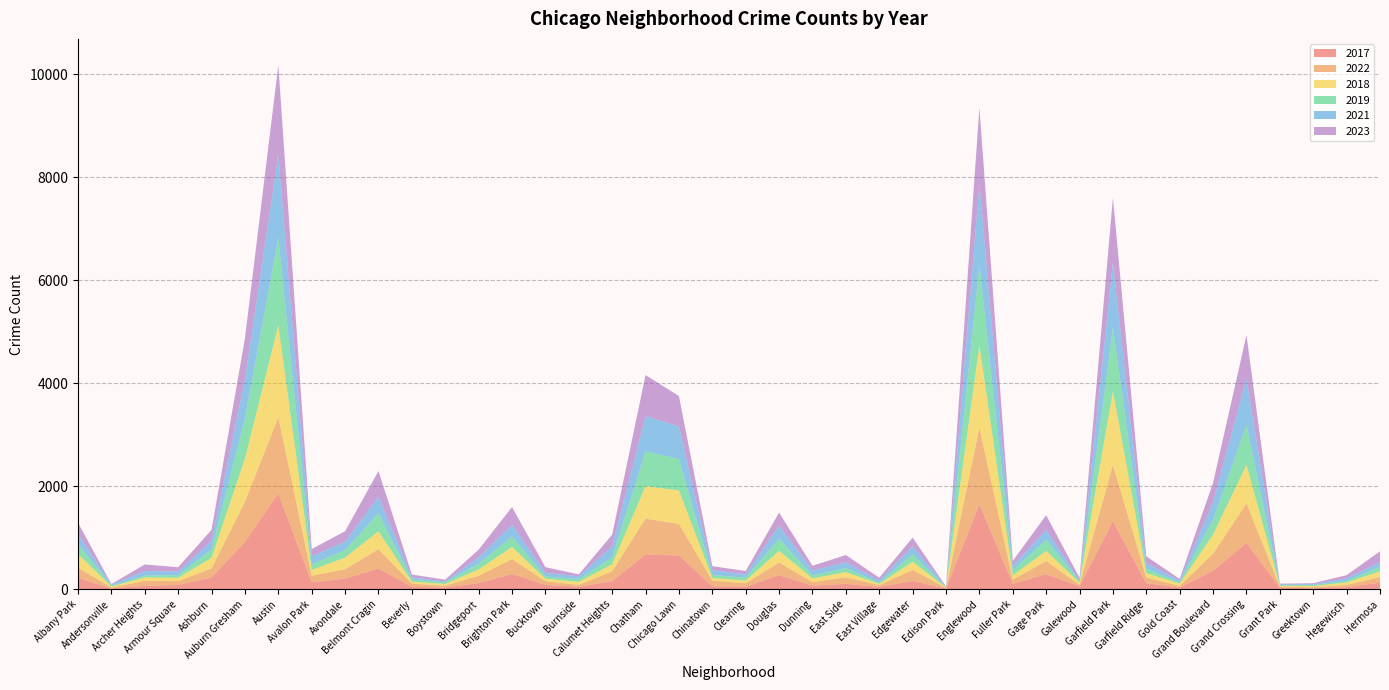

Reading right to left, what are all the values shown in this chart?

2017: Hermosa=127	Hegewisch=39	Greektown=19	Grant Park=29	Grand Crossing=899	Grand Boulevard=359	Gold Coast=31	Garfield Ridge=116	Garfield Park=1321	Galewood=57	Gage Park=293	Fuller Park=104	Englewood=1654	Edison Park=11	Edgewater=160	East Village=45	East Side=104	Dunning=69	Douglas=273	Clearing=46	Chinatown=58	Chicago Lawn=656	Chatham=673	Calumet Heights=157	Burnside=47	Bucktown=85	Brighton Park=296	Bridgeport=119	Boystown=32	Beverly=46	Belmont Cragin=401	Avondale=206	Avalon Park=133	Austin=1859	Auburn Gresham=919	Ashburn=227	Armour Square=83	Archer Heights=65	Andersonville=14	Albany Park=219
2022: Hermosa=109	Hegewisch=44	Greektown=19	Grant Park=20	Grand Crossing=767	Grand Boulevard=332	Gold Coast=34	Garfield Ridge=111	Garfield Park=1096	Galewood=29	Gage Park=257	Fuller Park=82	Englewood=1484	Edison Park=13	Edgewater=215	East Village=35	East Side=127	Dunning=68	Douglas=244	Clearing=69	Chinatown=111	Chicago Lawn=612	Chatham=697	Calumet Heights=193	Burnside=36	Bucktown=72	Brighton Park=289	Bridgeport=140	Boystown=37	Beverly=63	Belmont Cragin=375	Avondale=182	Avalon Park=129	Austin=1482	Auburn Gresham=779	Ashburn=178	Armour Square=74	Archer Heights=97	Andersonville=18	Albany Park=199
2018: Hermosa=113	Hegewisch=48	Greektown=23	Grant Park=15	Grand Crossing=749	Grand Boulevard=371	Gold Coast=43	Garfield Ridge=88	Garfield Park=1432	Galewood=41	Gage Park=194	Fuller Park=83	Englewood=1598	Edison Park=8	Edgewater=158	East Village=24	East Side=101	Dunning=73	Douglas=230	Clearing=52	Chinatown=49	Chicago Lawn=651	Chatham=630	Calumet Heights=135	Burnside=59	Bucktown=46	Brighton Park=235	Bridgeport=126	Boystown=33	Beverly=37	Belmont Cragin=350	Avondale=227	Avalon Park=112	Austin=1790	Auburn Gresham=840	Ashburn=205	Armour Square=65	Archer Heights=66	Andersonville=19	Albany Park=266
2019: Hermosa=87	Hegewisch=31	Greektown=21	Grant Park=16	Grand Crossing=781	Grand Boulevard=287	Gold Coast=29	Garfield Ridge=79	Garfield Park=1233	Galewood=27	Gage Park=221	Fuller Park=99	Englewood=1561	Edison Park=8	Edgewater=144	East Village=27	East Side=79	Dunning=57	Douglas=233	Clearing=60	Chinatown=57	Chicago Lawn=611	Chatham=676	Calumet Heights=133	Burnside=54	Bucktown=43	Brighton Park=205	Bridgeport=110	Boystown=33	Beverly=40	Belmont Cragin=349	Avondale=148	Avalon Park=109	Austin=1701	Auburn Gresham=778	Ashburn=167	Armour Square=53	Archer Heights=37	Andersonville=18	Albany Park=191
2021: Hermosa=92	Hegewisch=50	Greektown=14	Grant Park=14	Grand Crossing=892	Grand Boulevard=348	Gold Coast=31	Garfield Ridge=116	Garfield Park=1264	Galewood=23	Gage Park=186	Fuller Park=85	Englewood=1585	Edison Park=6	Edgewater=158	East Village=38	East Side=112	Dunning=97	Douglas=254	Clearing=62	Chinatown=94	Chicago Lawn=631	Chatham=689	Calumet Heights=219	Burnside=55	Bucktown=72	Brighton Park=229	Bridgeport=126	Boystown=16	Beverly=44	Belmont Cragin=323	Avondale=161	Avalon Park=157	Austin=1606	Auburn Gresham=767	Ashburn=164	Armour Square=69	Archer Heights=89	Andersonville=22	Albany Park=197
2023: Hermosa=208	Hegewisch=61	Greektown=20	Grant Park=14	Grand Crossing=847	Grand Boulevard=371	Gold Coast=32	Garfield Ridge=128	Garfield Park=1254	Galewood=45	Gage Park=287	Fuller Park=97	Englewood=1474	Edison Park=8	Edgewater=167	East Village=53	East Side=141	Dunning=91	Douglas=254	Clearing=65	Chinatown=78	Chicago Lawn=591	Chatham=794	Calumet Heights=223	Burnside=37	Bucktown=110	Brighton Park=342	Bridgeport=147	Boystown=34	Beverly=54	Belmont Cragin=497	Avondale=202	Avalon Park=140	Austin=1742	Auburn Gresham=791	Ashburn=212	Armour Square=83	Archer Heights=127	Andersonville=9	Albany Park=218